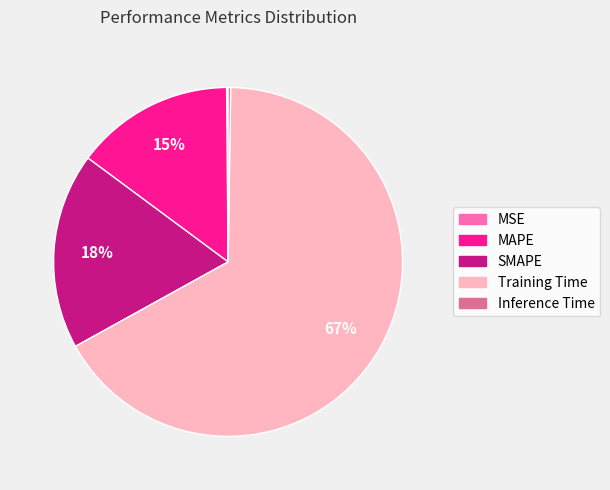

Between Training Time and SMAPE, which is larger?

Training Time